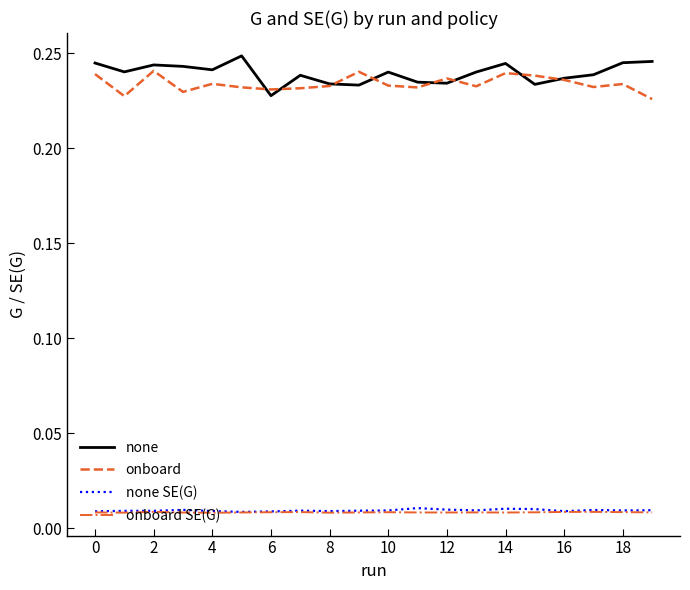

True or false: none SE(G) and none intersect in this chart.

False